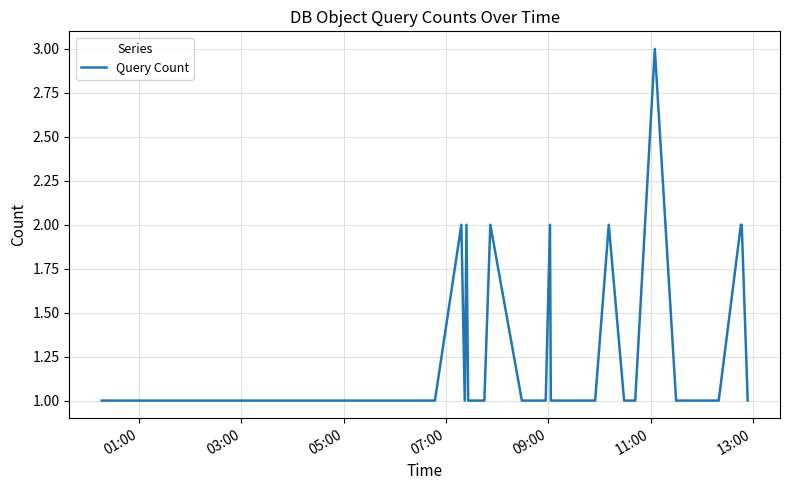

What is the average value?

1